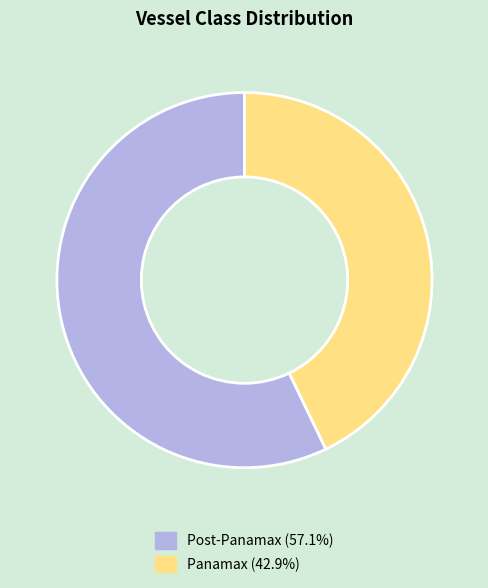

Which slice is the smallest?

Panamax